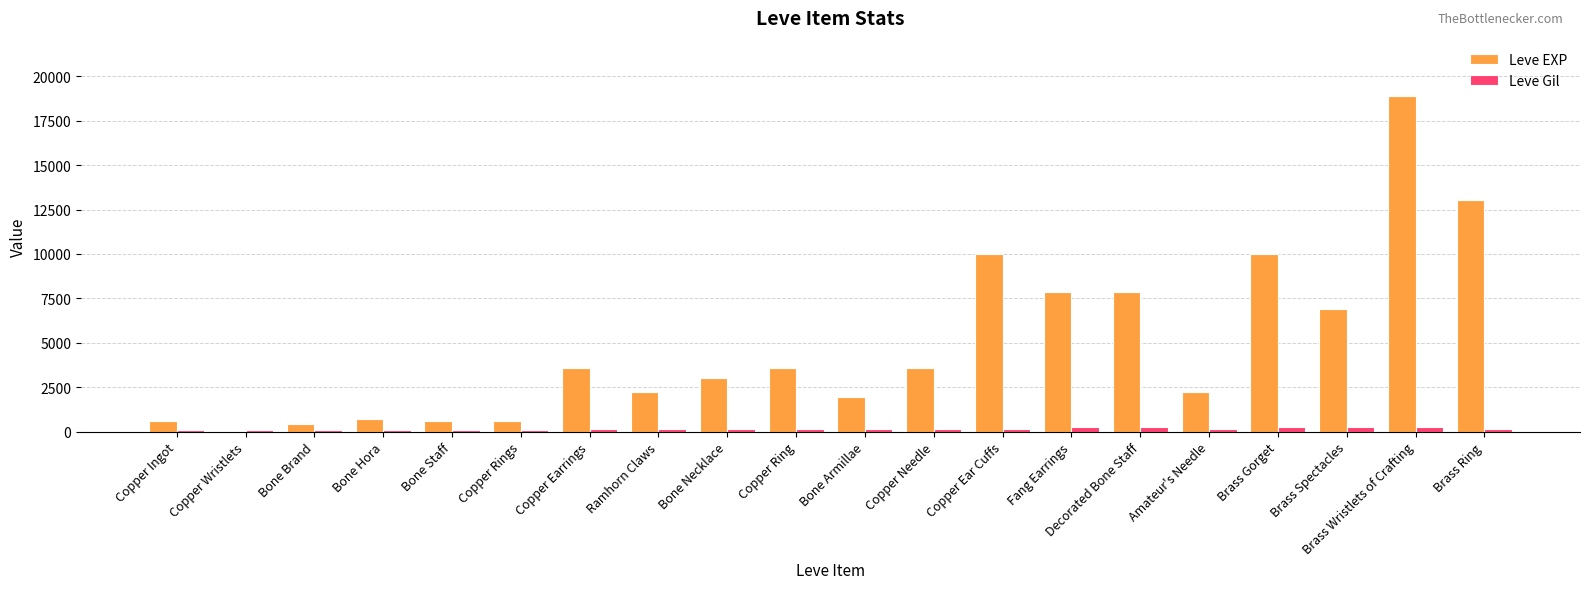

Between Copper Rings and Fang Earrings, which series saw the biggest shift?

Leve EXP